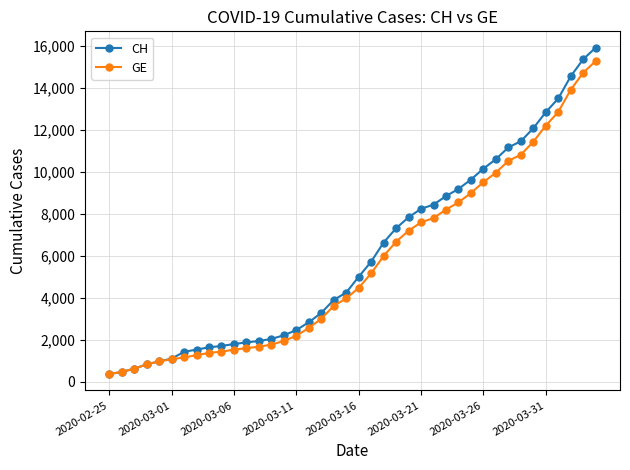

How many lines are shown in the chart?

2